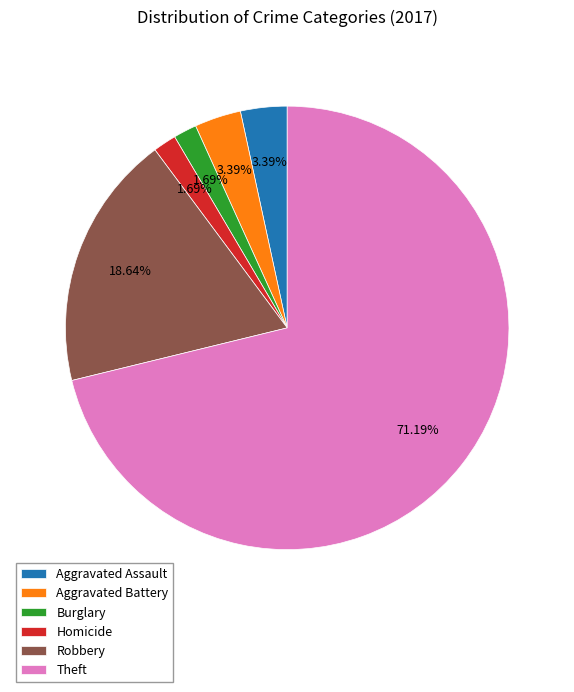

What is the majority slice?

Theft